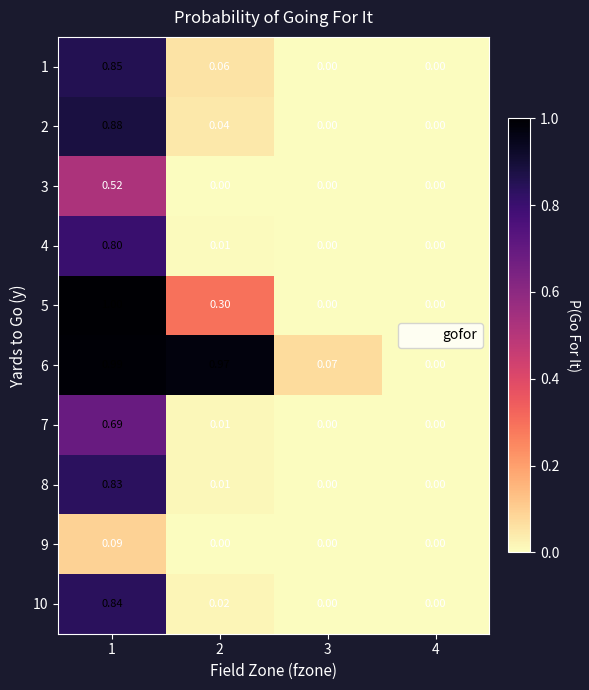

Is the value of 10 at 2 greater than the value of 1 at 2?

No